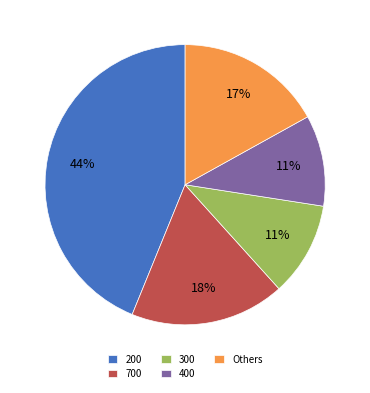

How many segments does this pie chart have?

5